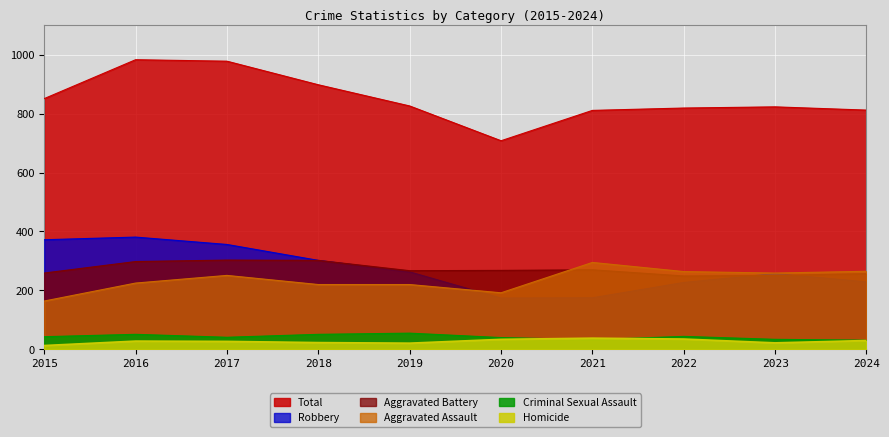

Where is the first local minimum for Aggravated Battery?

2019